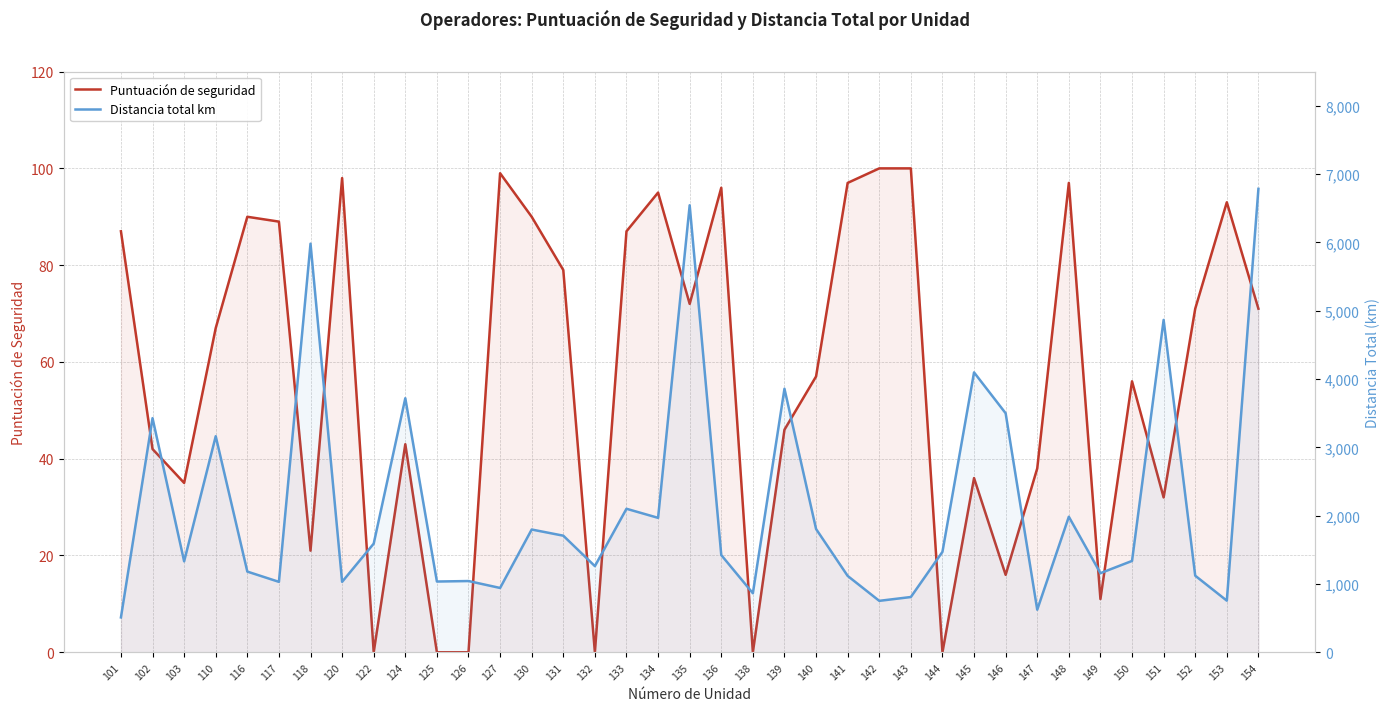

The value of Puntuación de seguridad at 138 is -35.5. True or false?

False